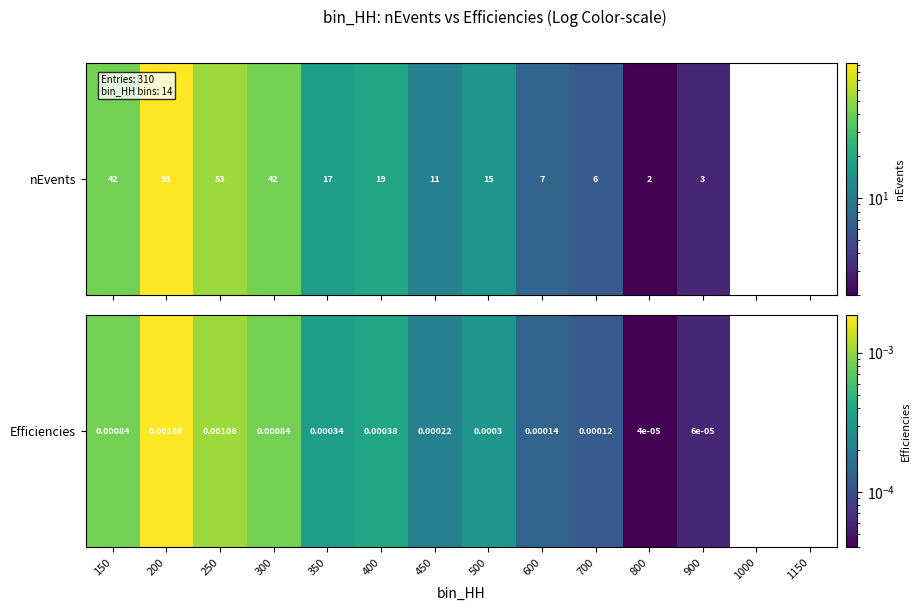

How many positive values are there?

12